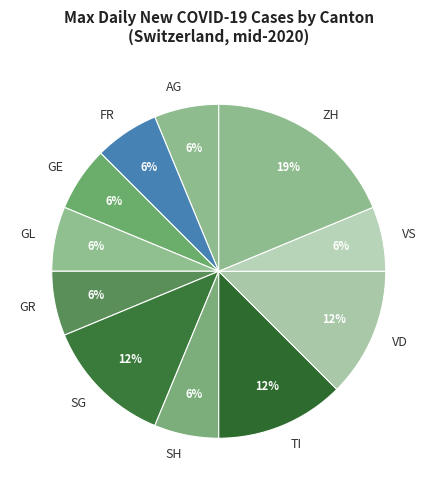

Approximately how many times larger is the value at TI compared to AG?

2.0